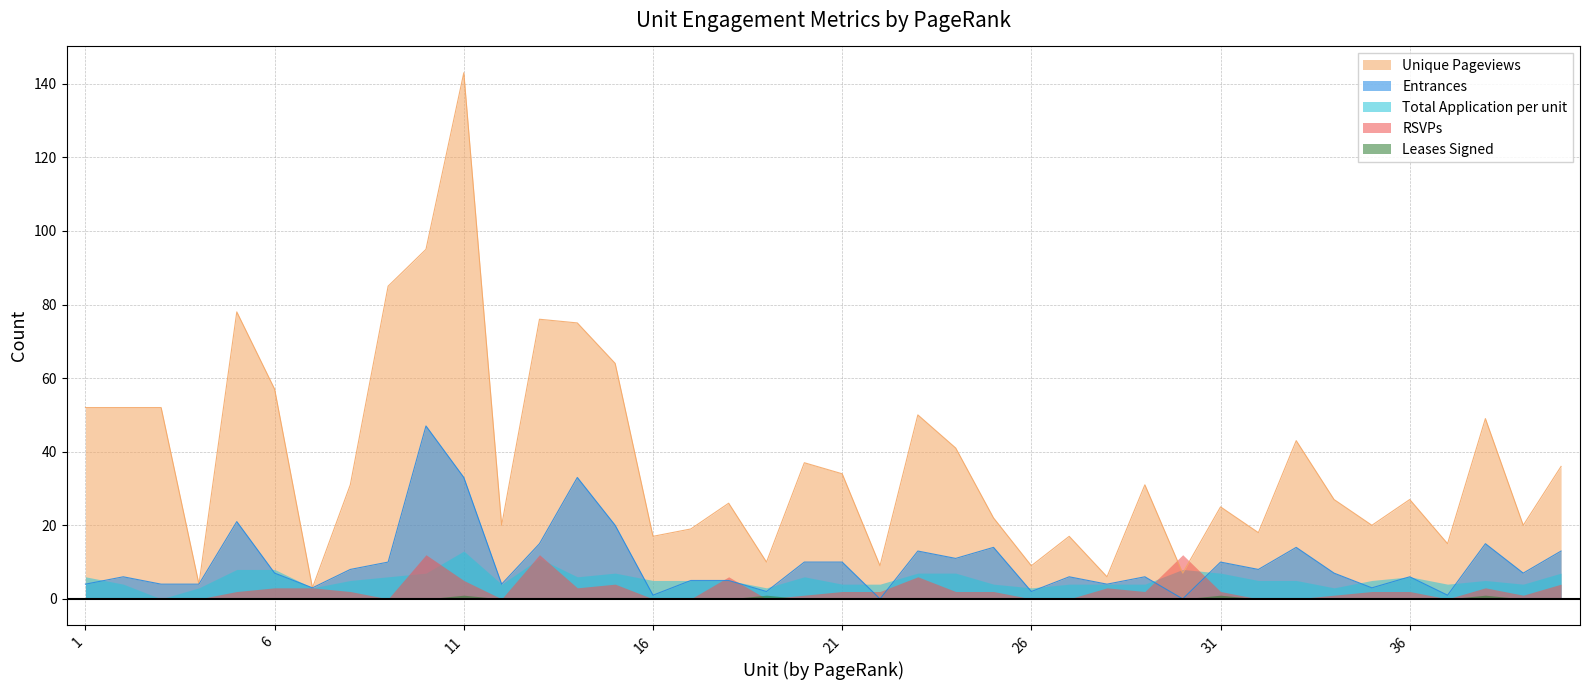

In Leases Signed, how many points are higher than both neighbors (excluding endpoints)?

4